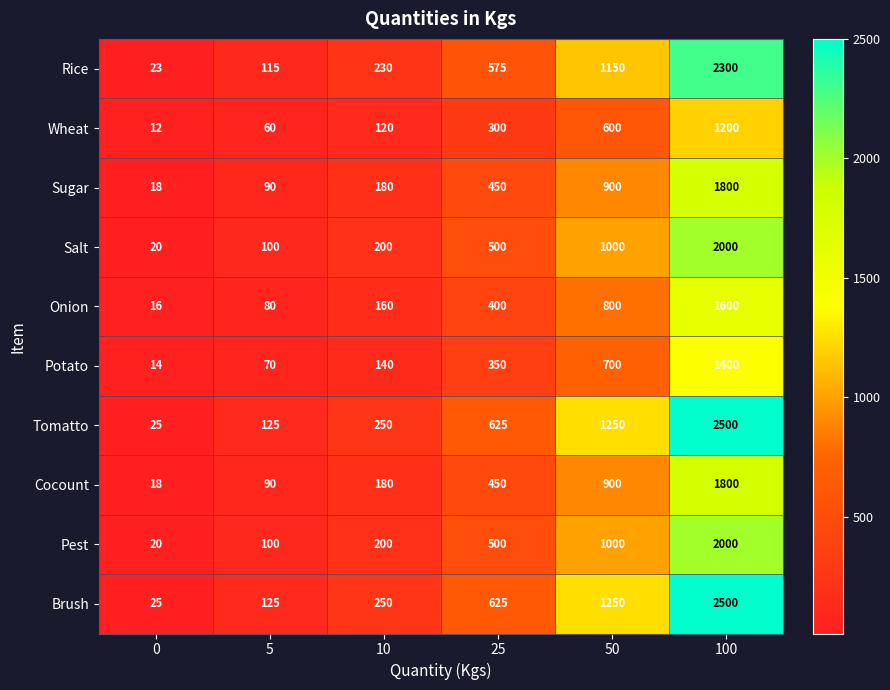

Where is Rice nearest to the value 1161?

50